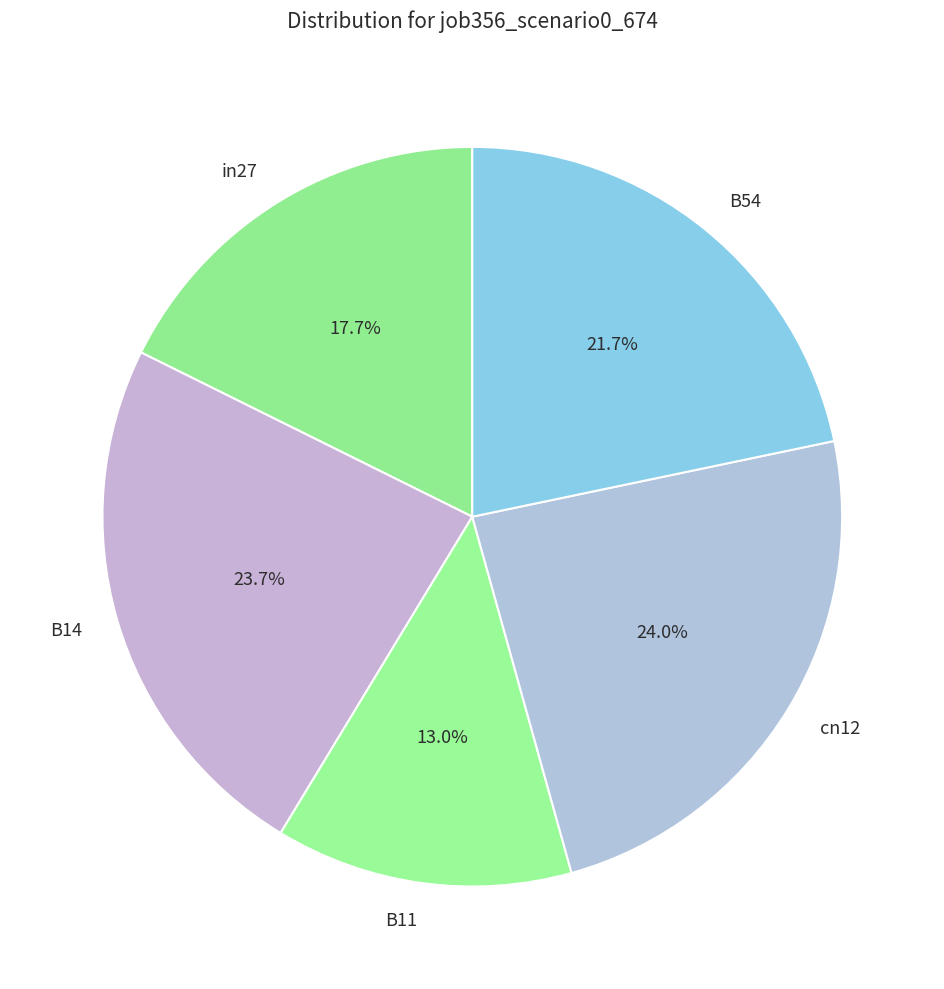

Is there a majority slice in this chart?

No